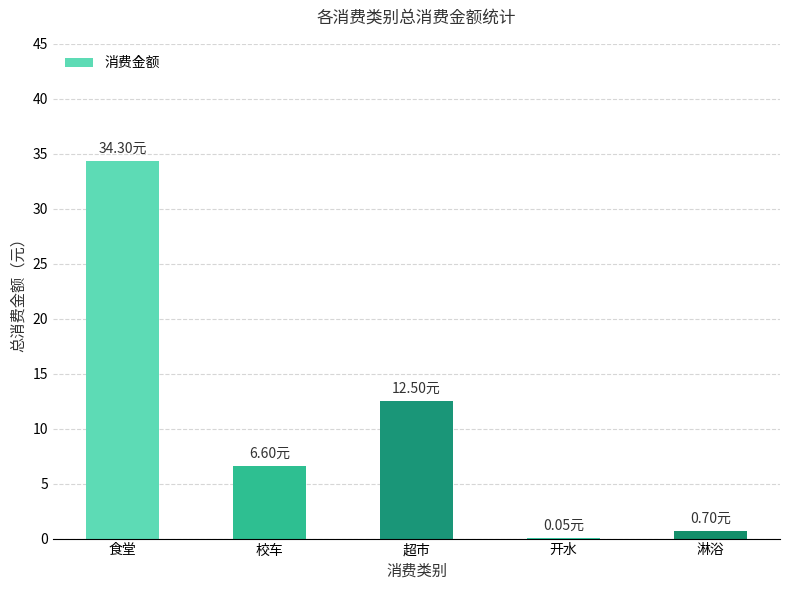

Where does the data first go above 6?

食堂